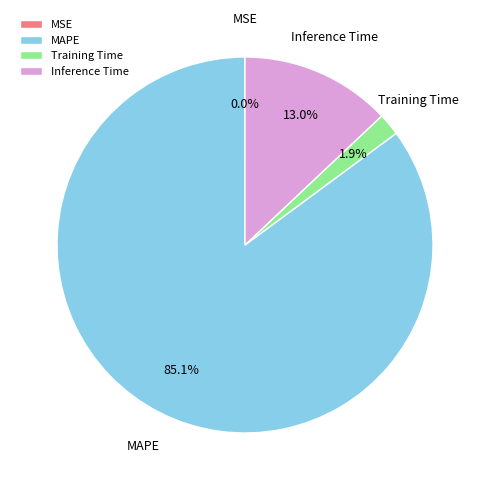

Is there a majority slice in this chart?

Yes